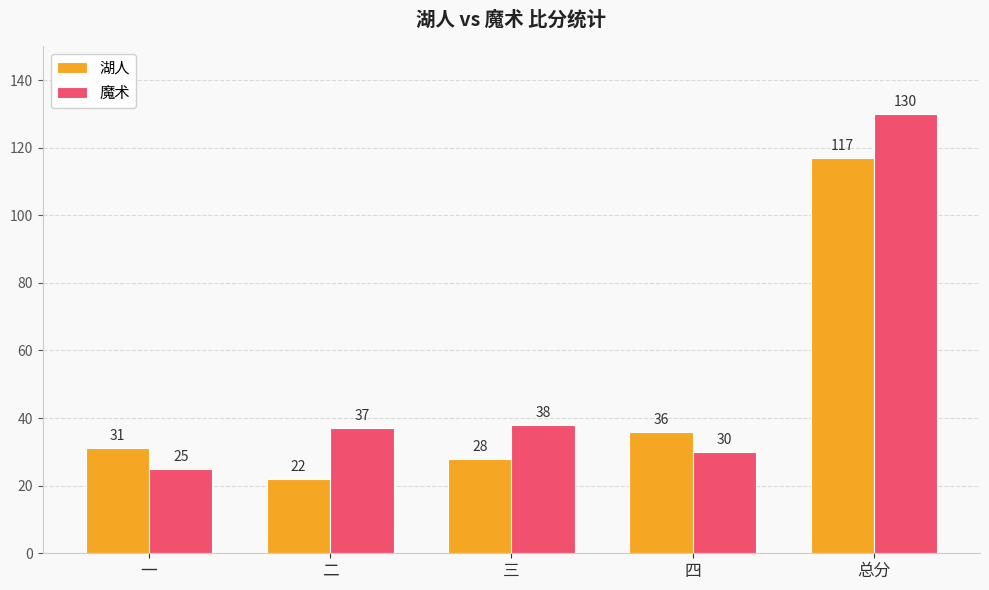

Reading left to right, what are all the values shown in this chart?

湖人: 31	22	28	36	117
魔术: 25	37	38	30	130